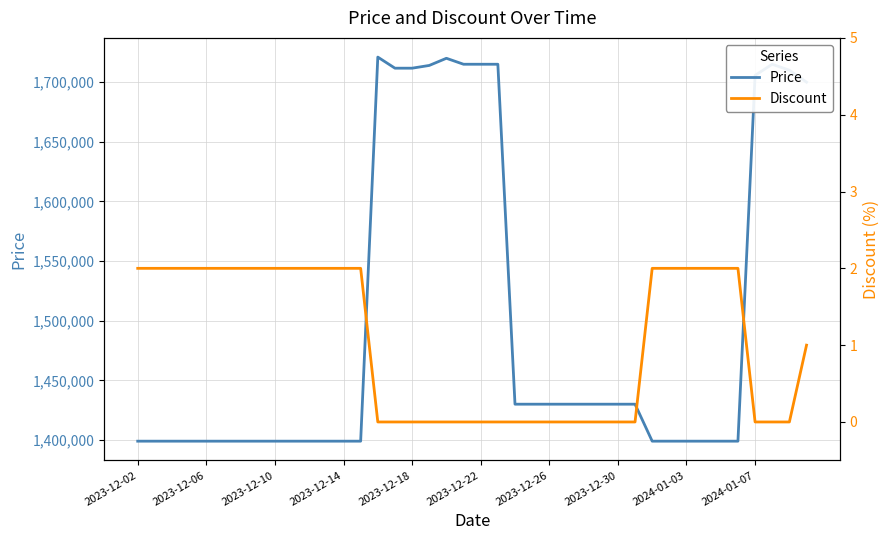

What is the difference between the Price values at 11 and 17?

315000